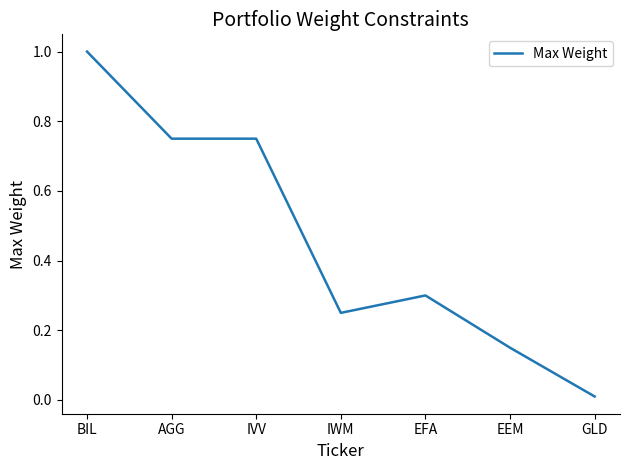

True or false: the data has more than 0 interior local peaks.

True